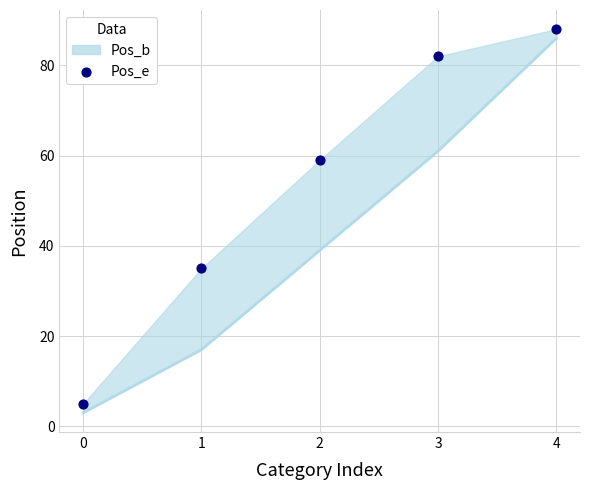

What is the change in value from 2 to 4?

+29